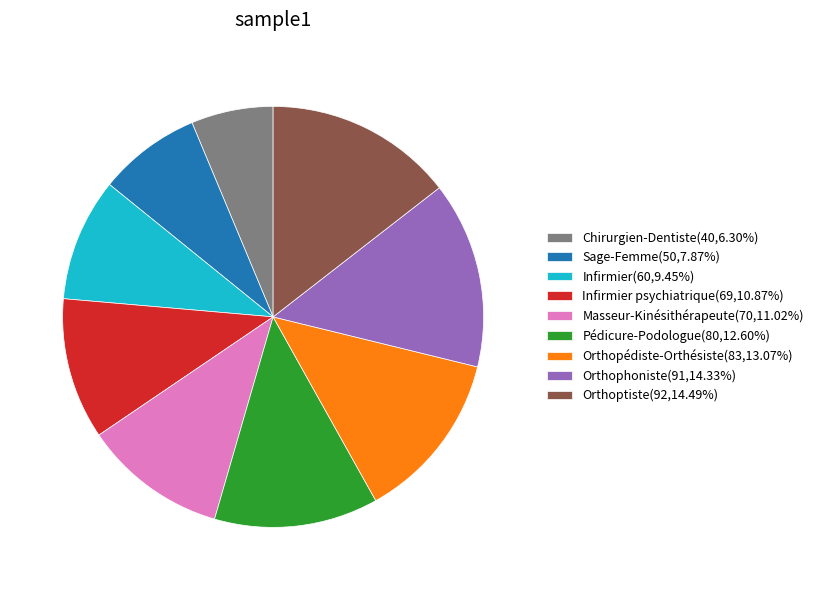

Do Sage-Femme(50,7.87%) and Infirmier psychiatrique(69,10.87%) together represent more than half of the pie?

No